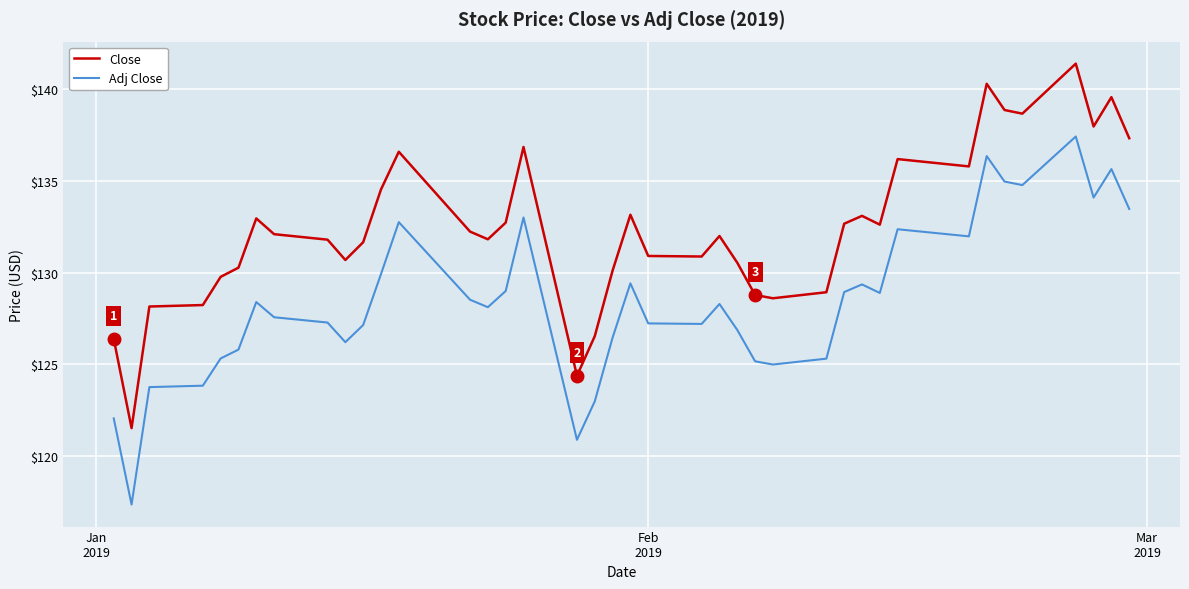

True or false: Close and Adj Close intersect in this chart.

False